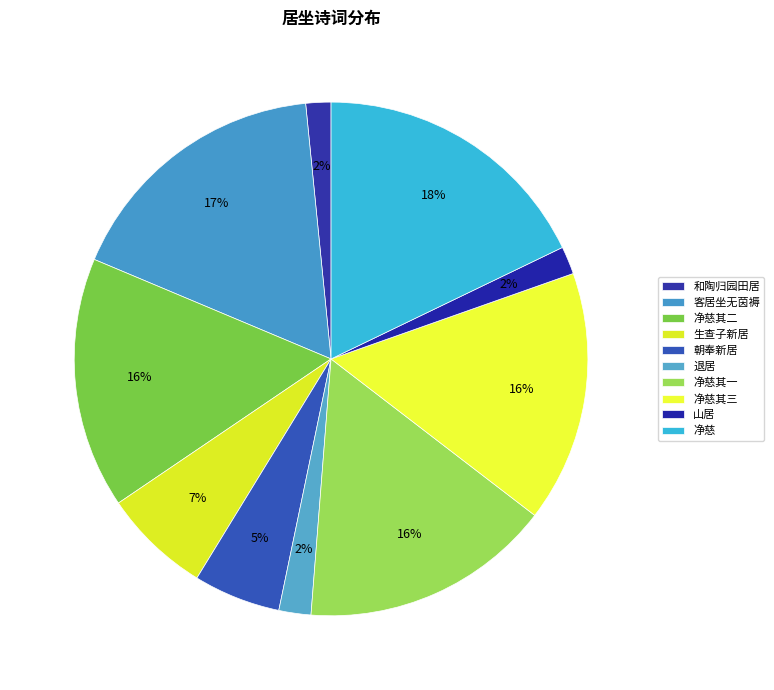

To the nearest percent, what is the average slice percentage?

10%